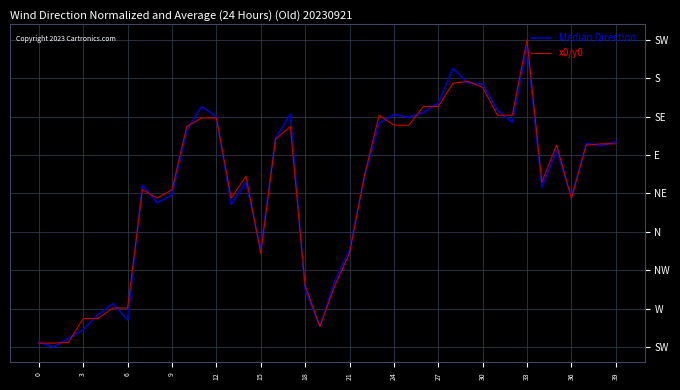

Does the chart display data point markers on the line(s)?

No